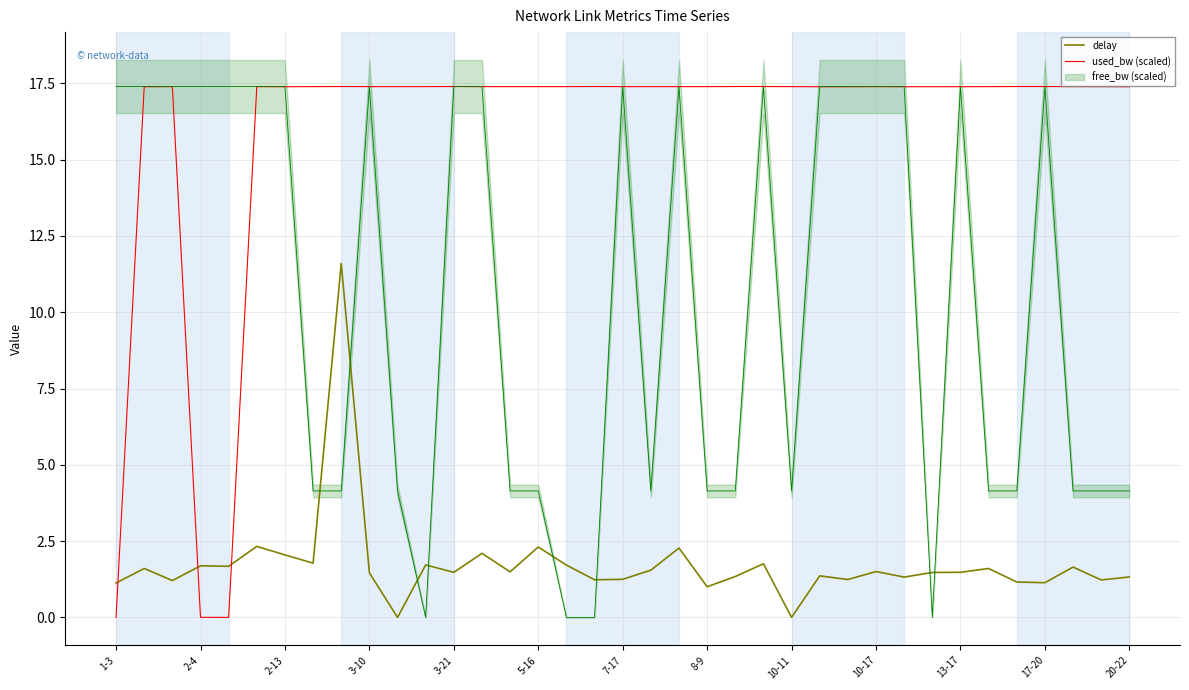

Is it true that used_bw (scaled) equals 8.1 at 19?

False